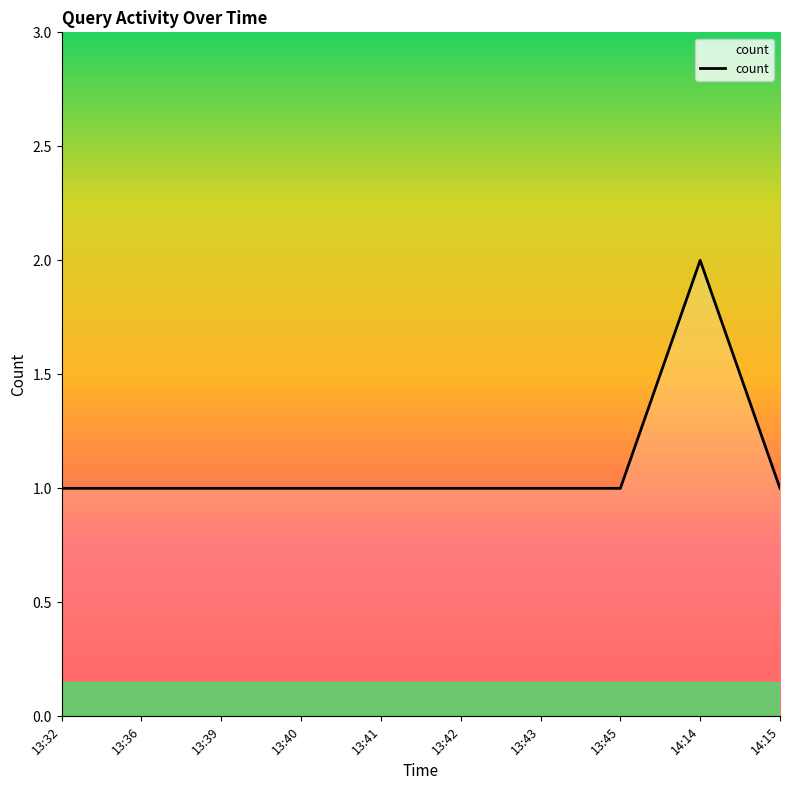

Is it true that the value at 14:14 is 2?

True